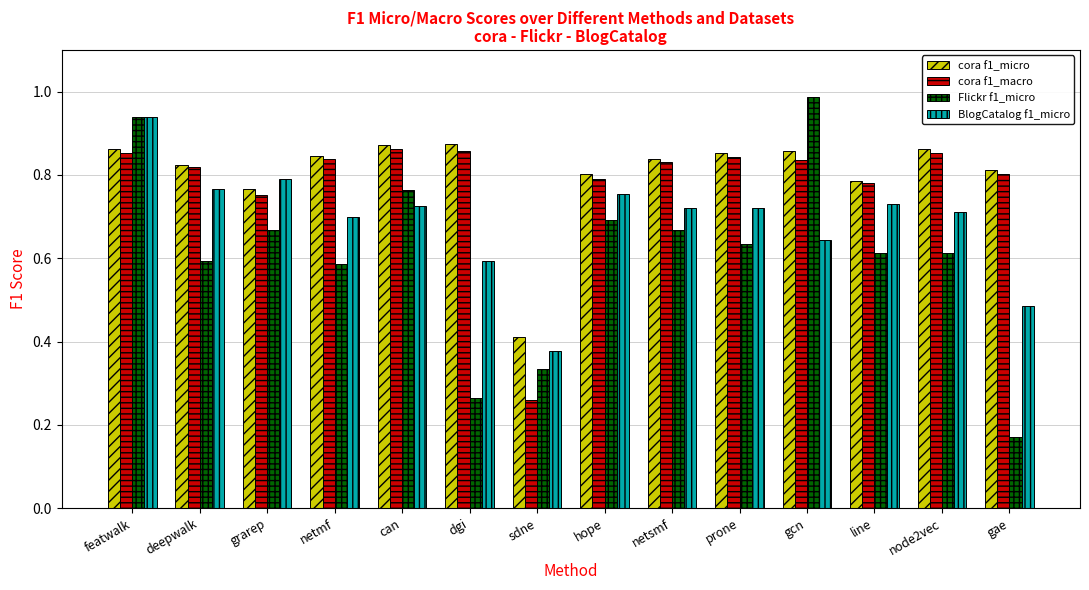

What position from the right is node2vec?

2